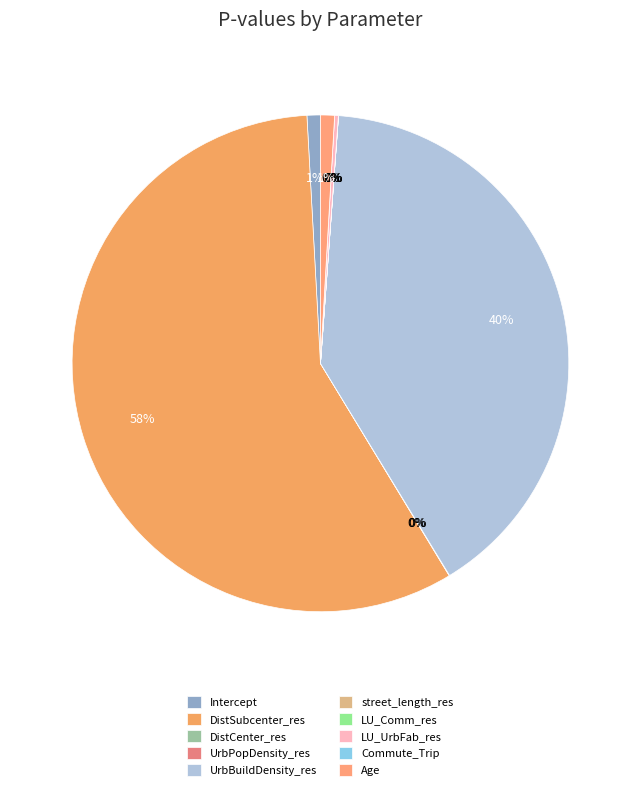

What percentage do UrbBuildDensity_res and DistSubcenter_res together represent?

97.9%